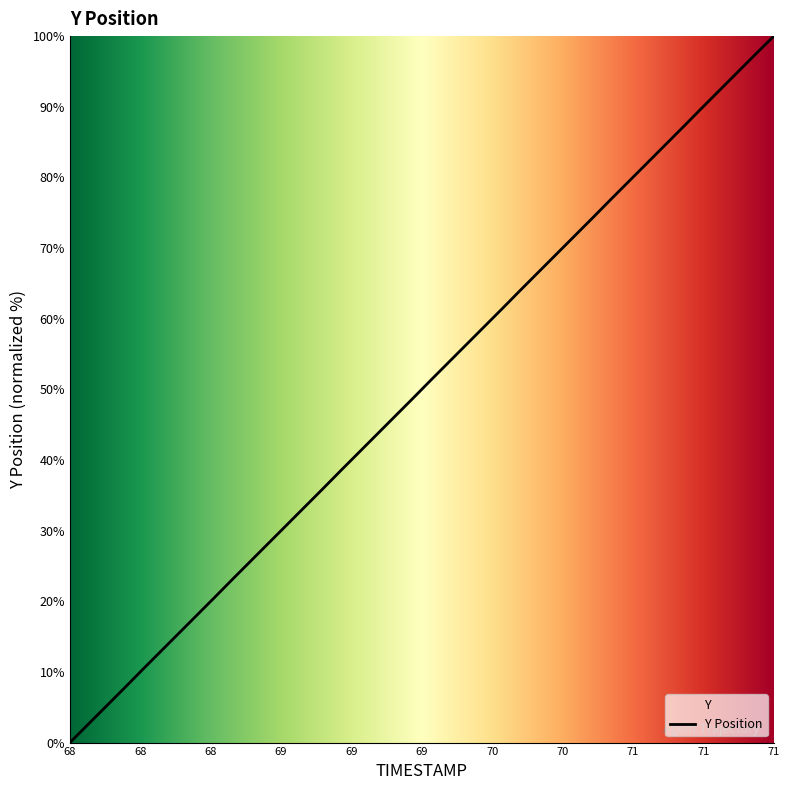

What is the difference between the maximum and minimum values?

100.0